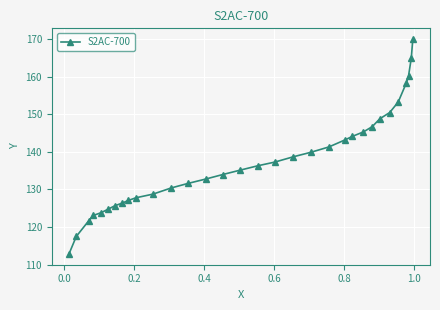

What is the greatest value displayed?

170.0